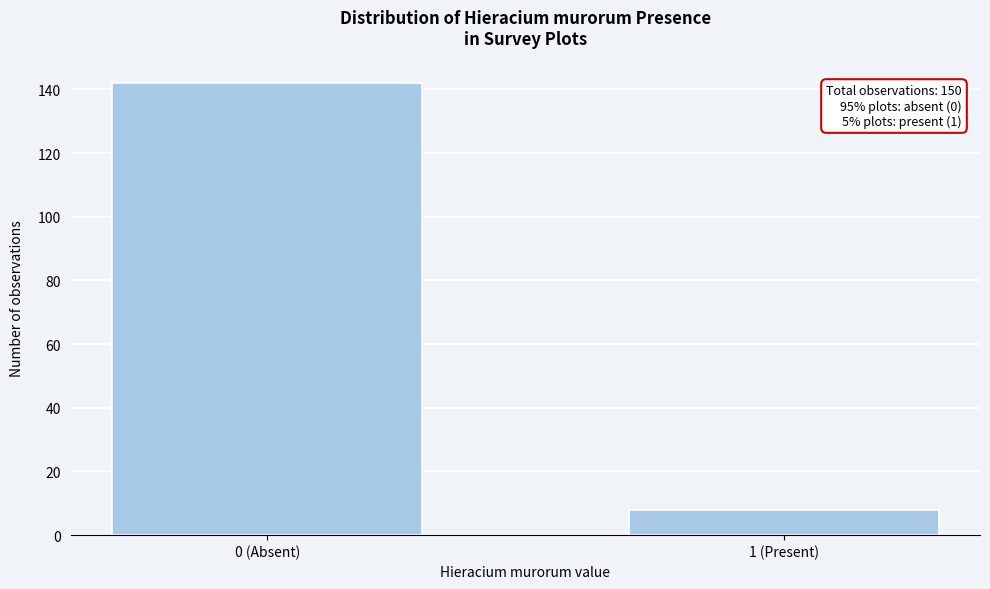

Reading left to right, extract all data points from this chart.

0 (Absent)=142	1 (Present)=8